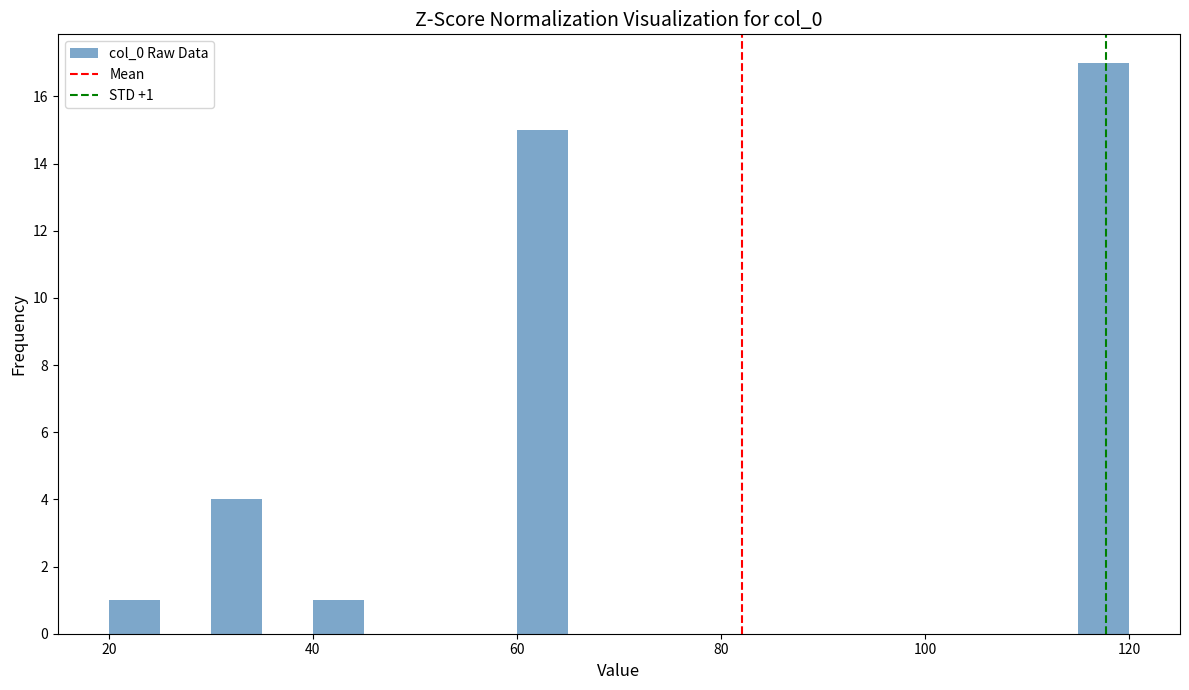

Around what value on the x-axis is the tallest bar? Give the approximate position of its centre, as read against the axis.

118